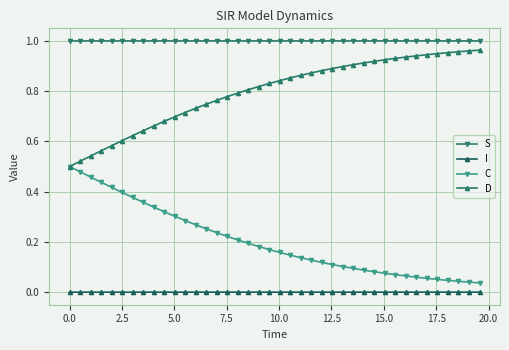

Is this an area chart (filled region under the line)?

No